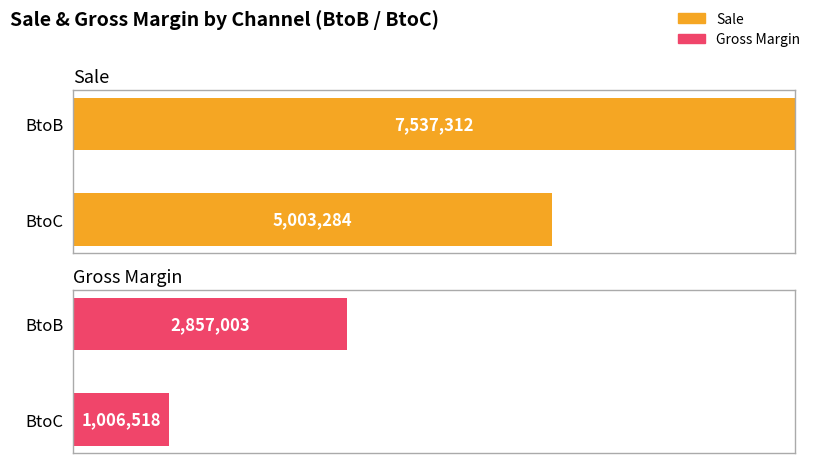

Is it true that Gross Margin equals 215049 at 7?

False